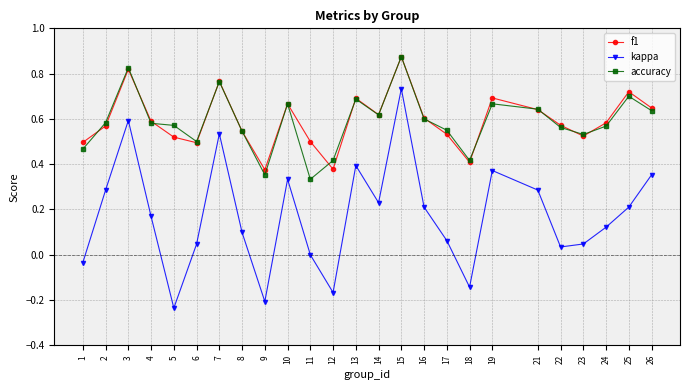

Which label corresponds to the smallest value in the chart?

5